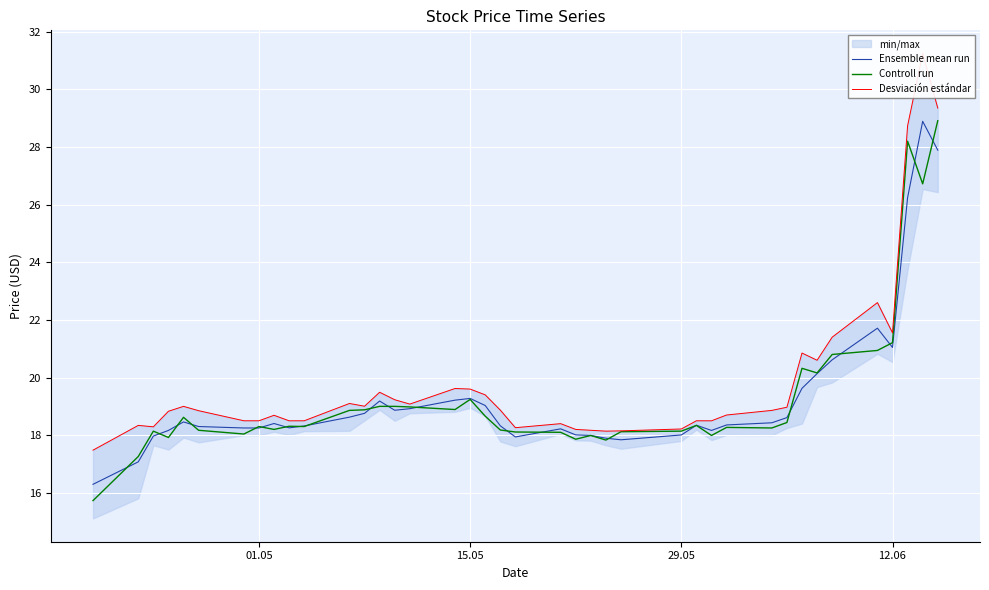

What is the lowest value of the Ensemble mean run series?

16.3